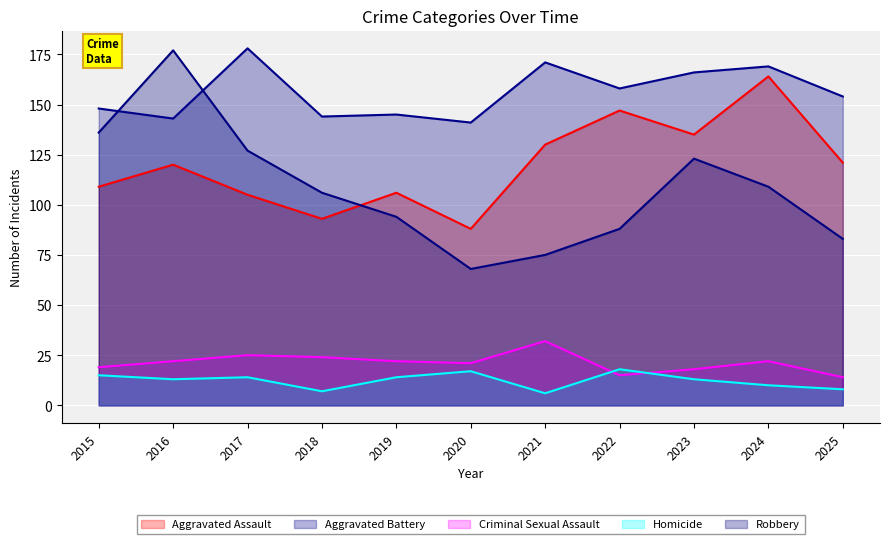

Which series has the largest range (max minus min)?

Robbery